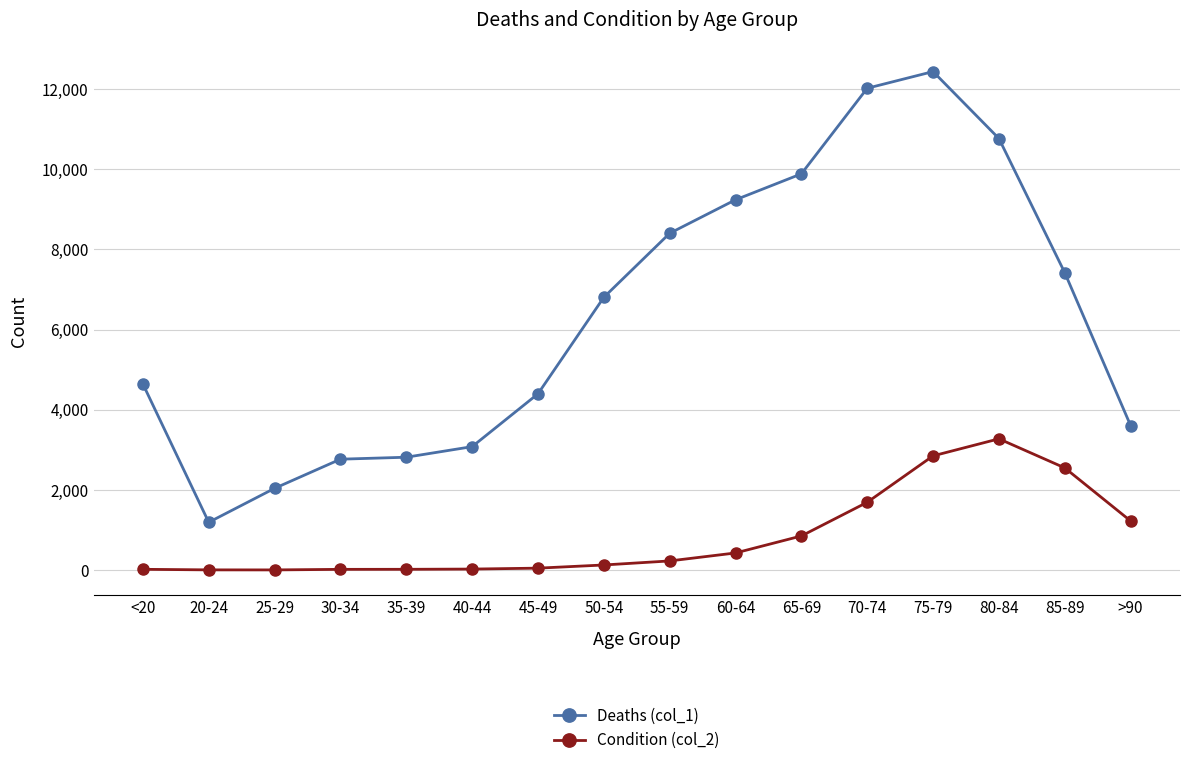

Is it true that Deaths (col_1) equals 1191 at 20-24?

True